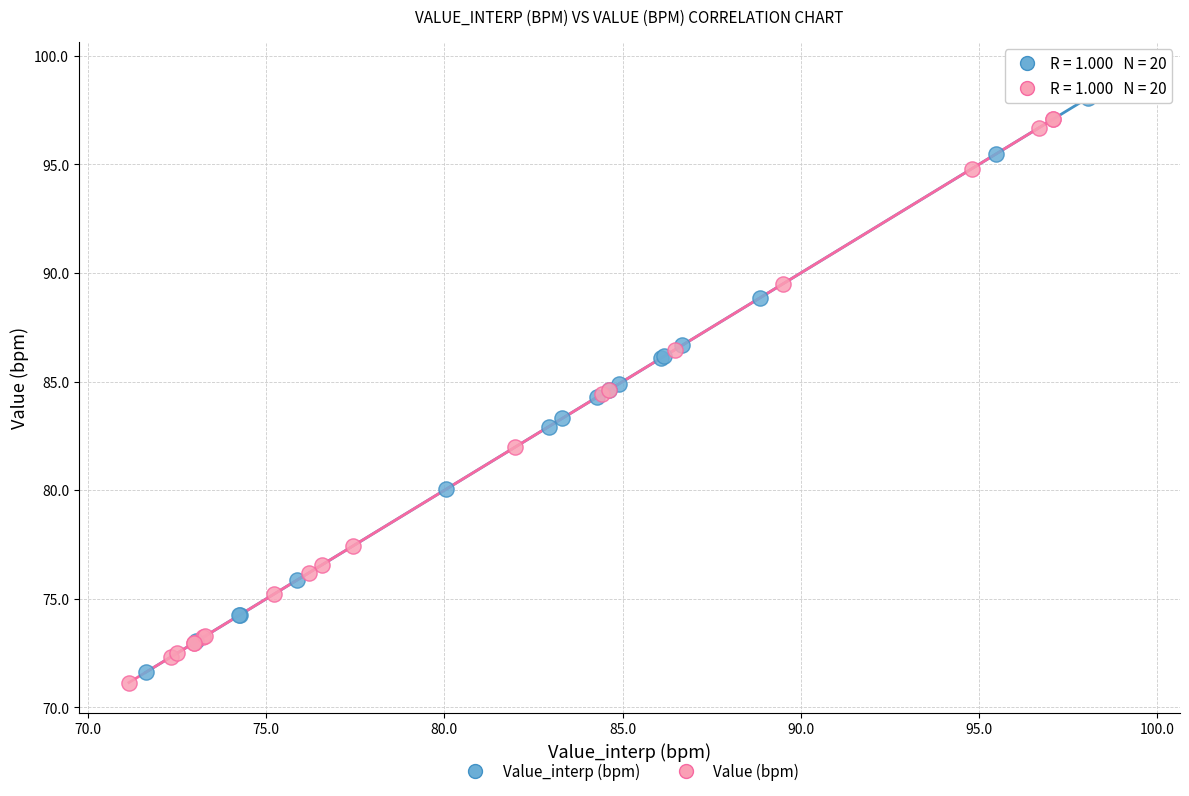

What are all the series names shown in the legend?

Value_interp (bpm), Value (bpm)